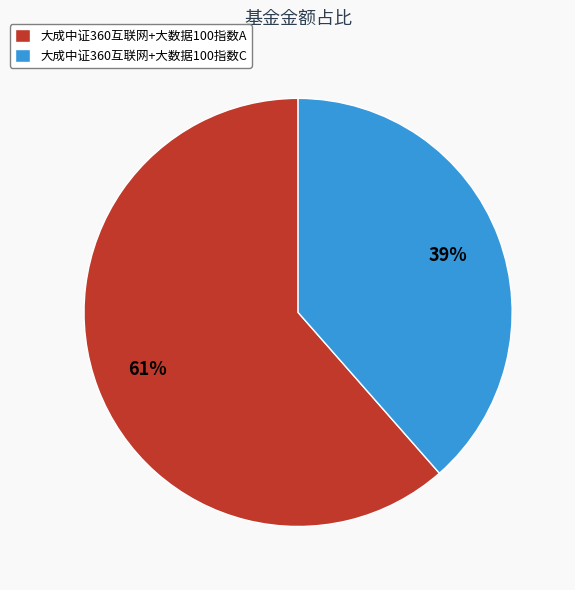

Count the number of slices in the pie.

2